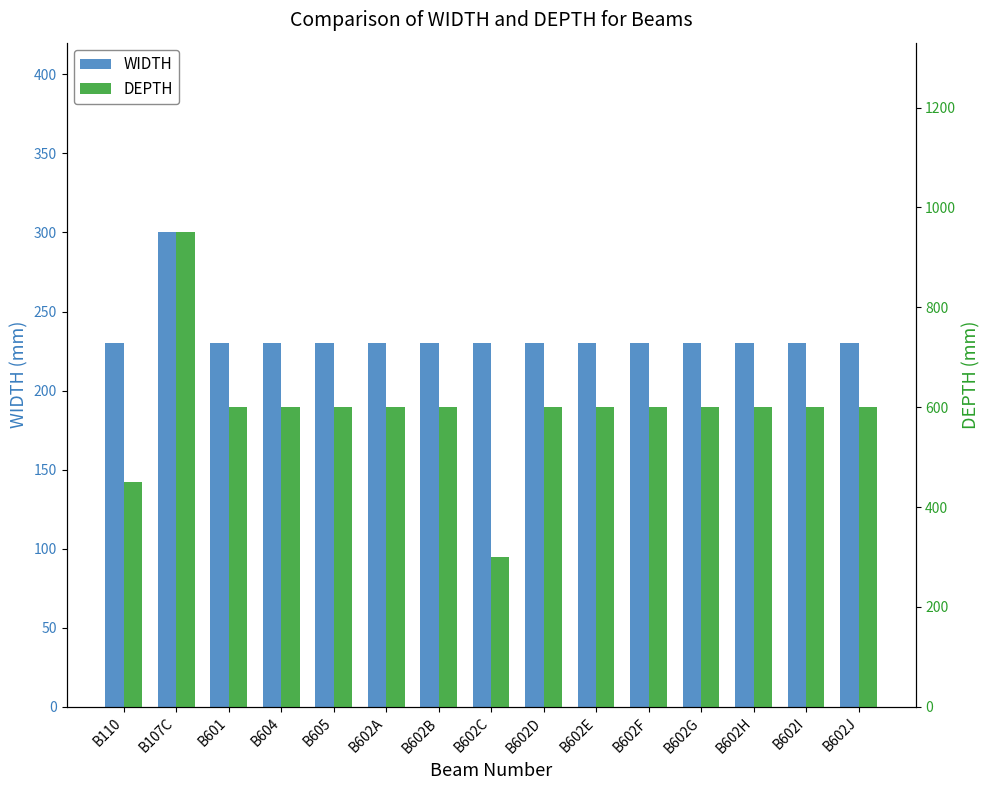

The DEPTH series shows 600 at B602D. True or false?

True